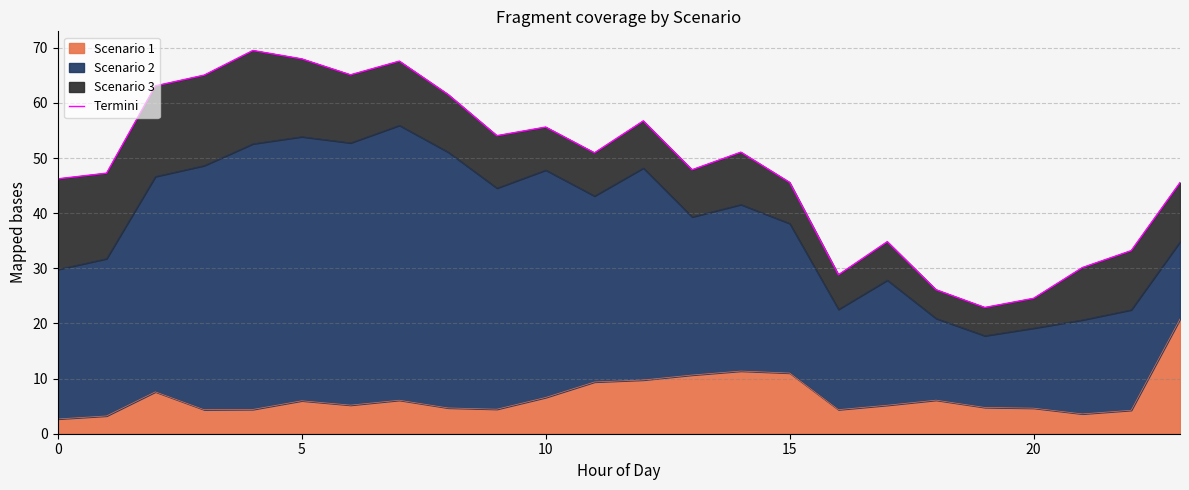

Is it true that Scenario 1 equals 6.6 at 10?

True